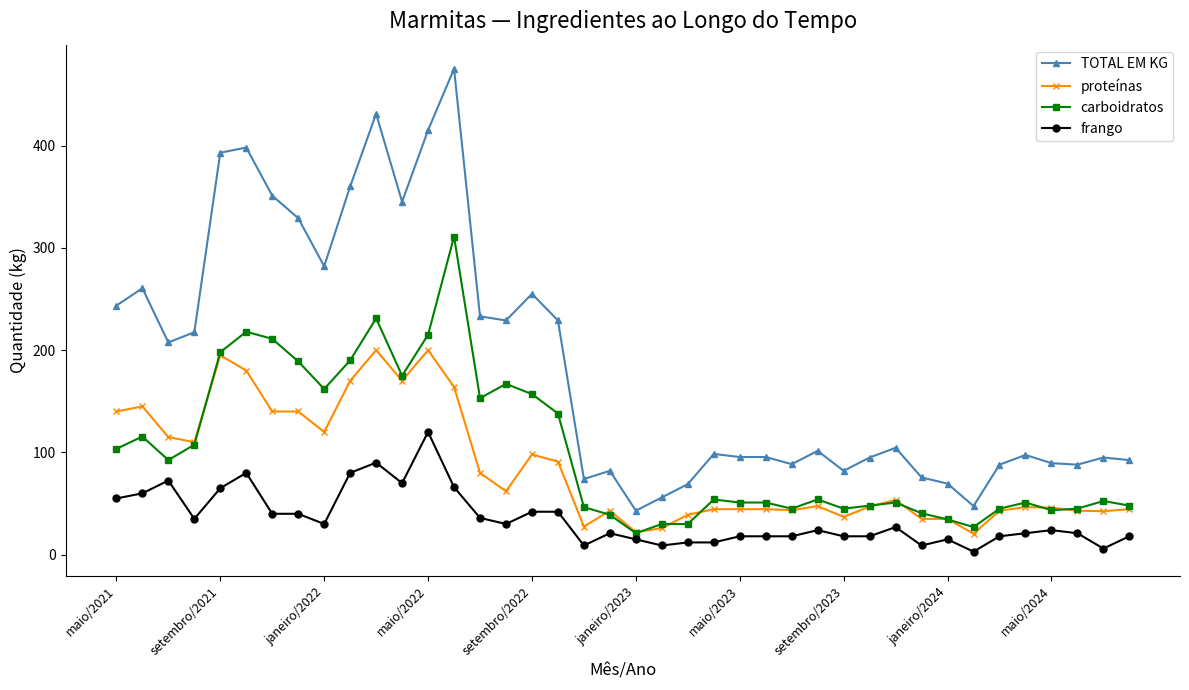

Which series has the largest total across all categories?

TOTAL EM KG